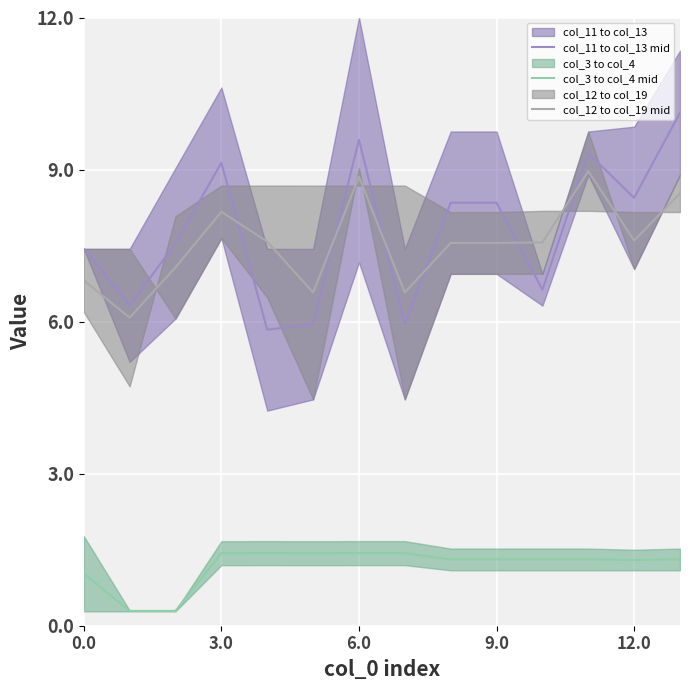

At which category is the sum across all series the highest?

13